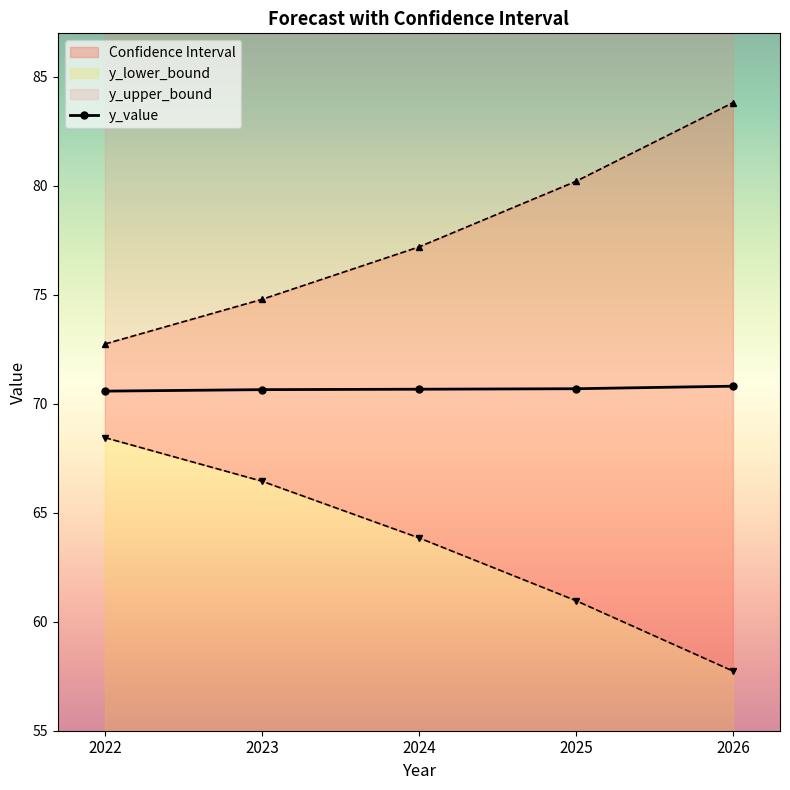

What is the smallest value displayed?

57.7